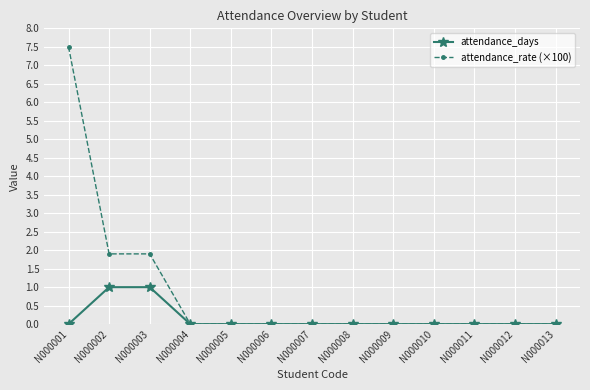

True or false: attendance_days has a value of 0.5 at N000008.

False